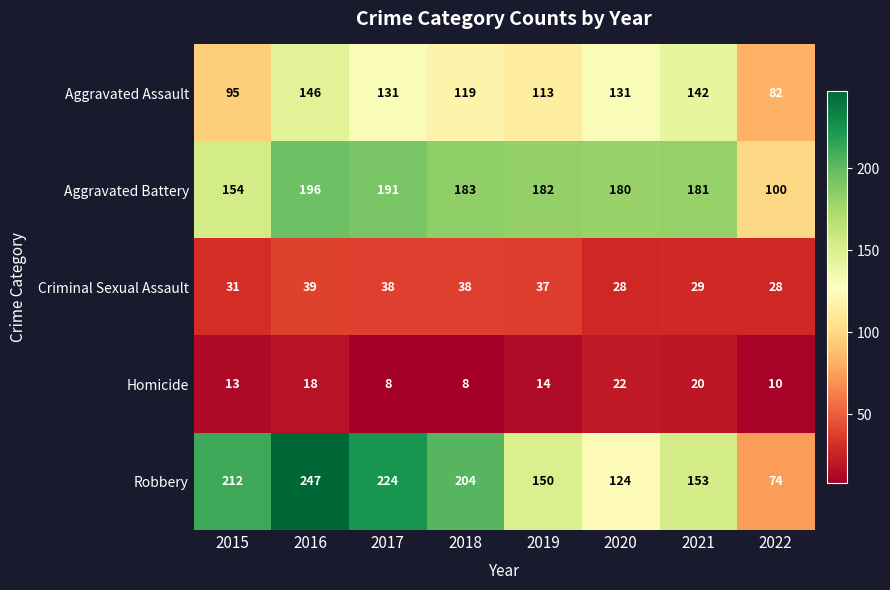

At which label is Aggravated Assault closest to 114?

2019